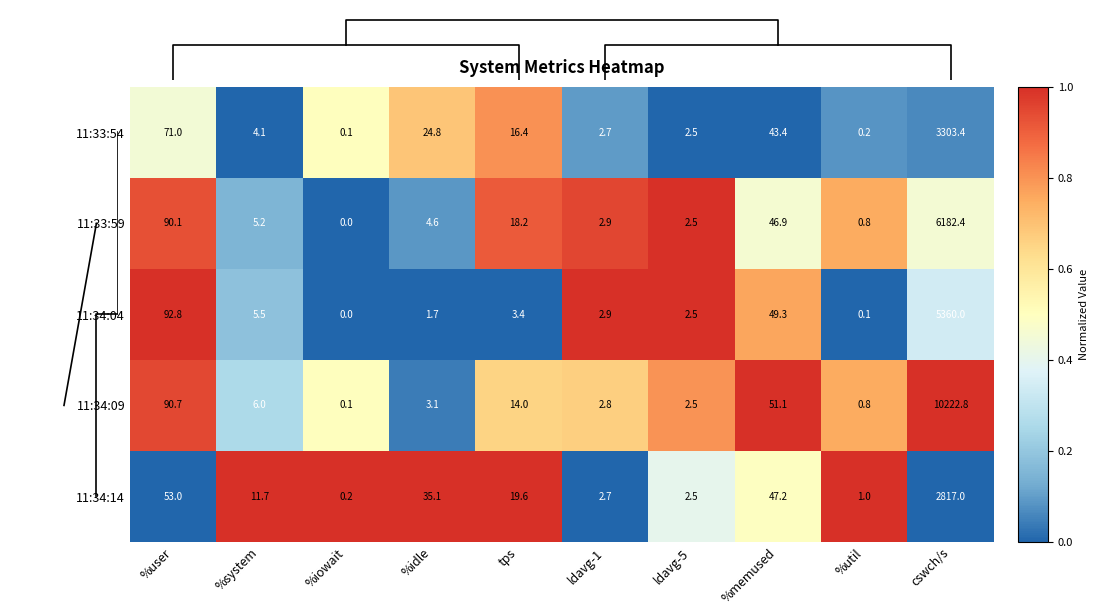

The value of 11:34:14 at %idle is 35.1. True or false?

True